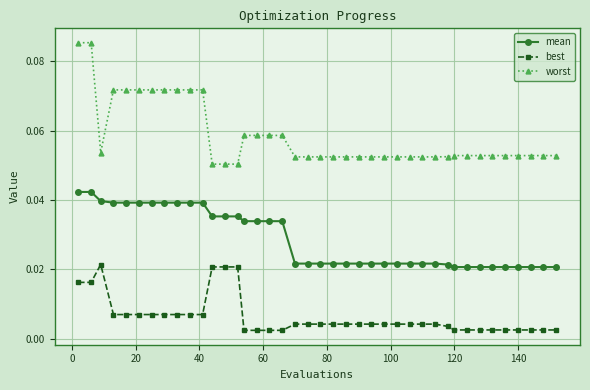

What is the sum of all worst values?

2.3